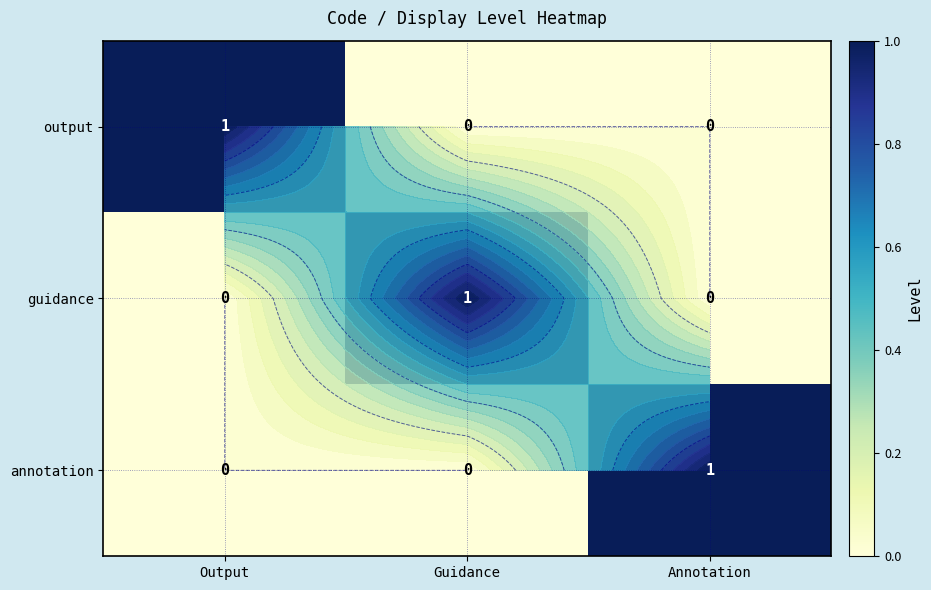

How many distinct data groups are displayed?

3